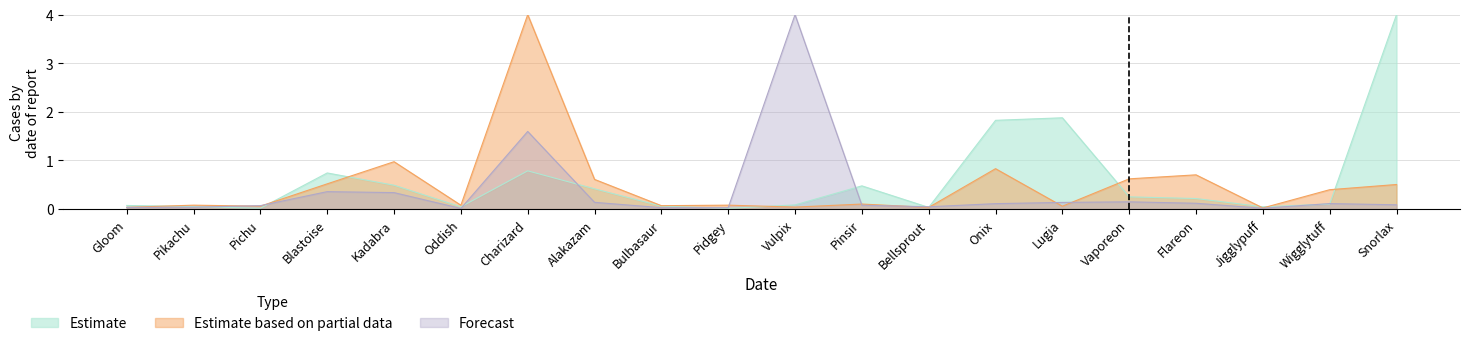

Which has a higher value, Bulbasaur or Pidgey?

Bulbasaur